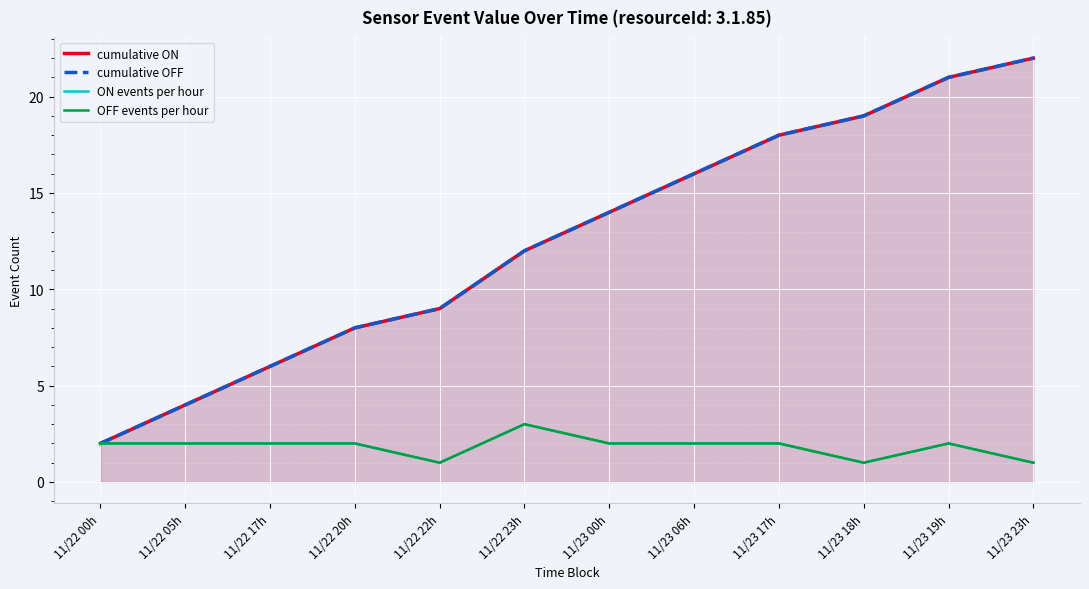

Reading right to left, transcribe all the data shown in this chart.

cumulative ON: 22	21	19	18	16	14	12	9	8	6	4	2
cumulative OFF: 22	21	19	18	16	14	12	9	8	6	4	2
ON events per hour: 1	2	1	2	2	2	3	1	2	2	2	2
OFF events per hour: 1	2	1	2	2	2	3	1	2	2	2	2